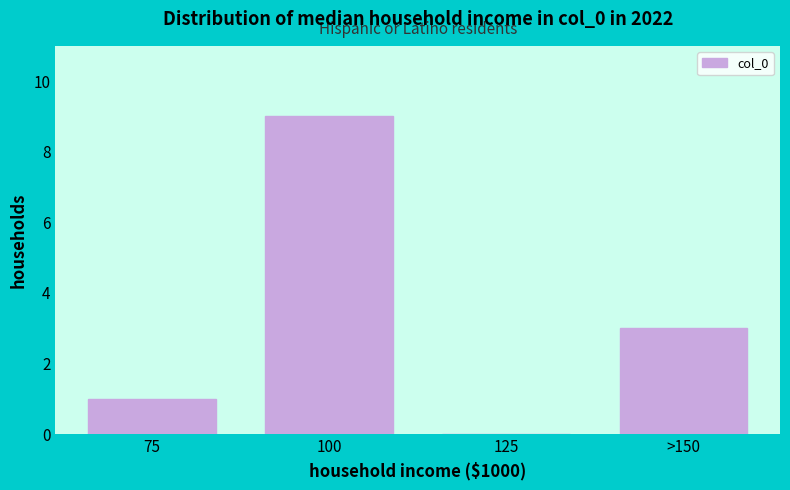

Reading left to right, what are all the values shown in this chart?

75=1	100=9	125=0	>150=3